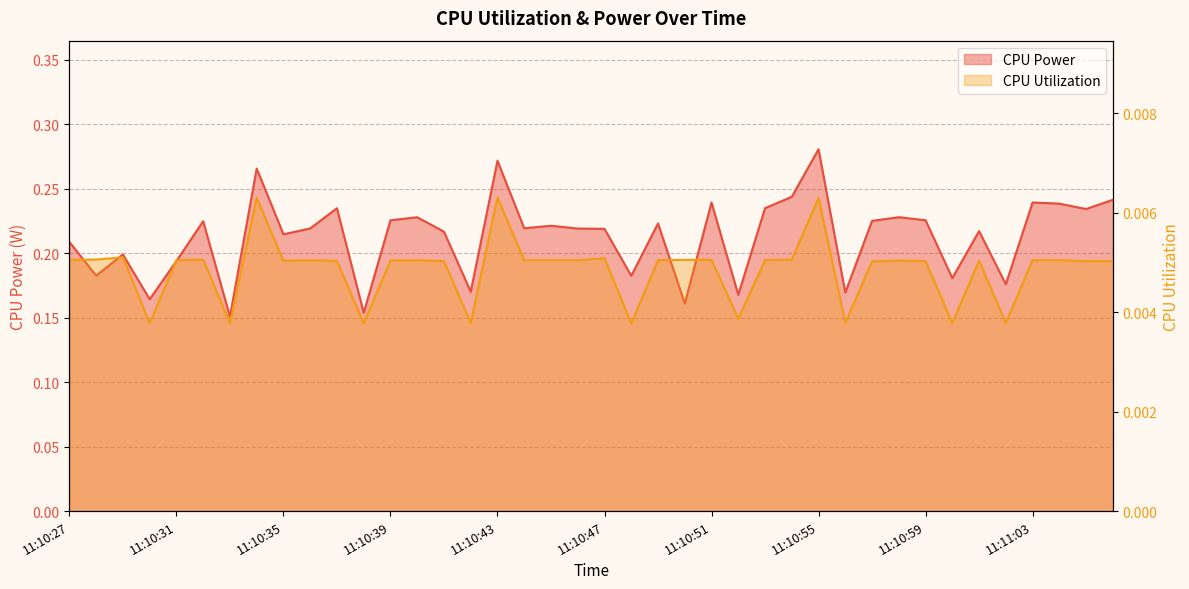

How many lines are shown in the chart?

2